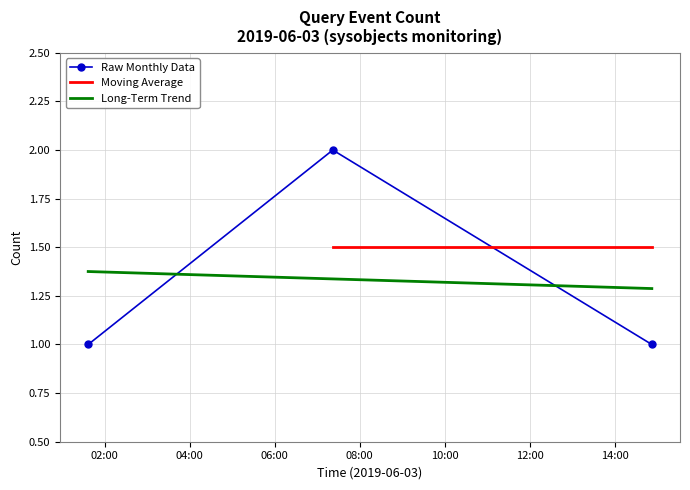

Approximately how many times larger is the value at 2019-06-03 01:37:00 compared to 2019-06-03 07:22:00?

0.5